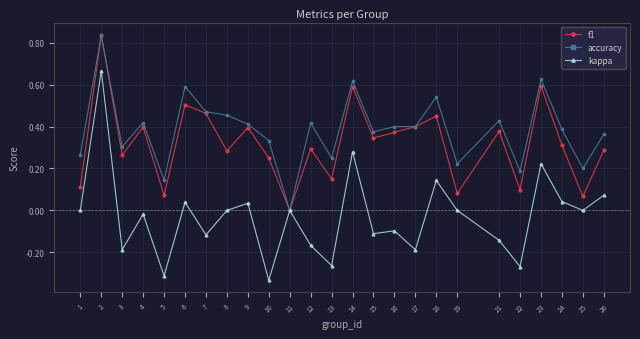

At which category does kappa reach its first local valley?

3